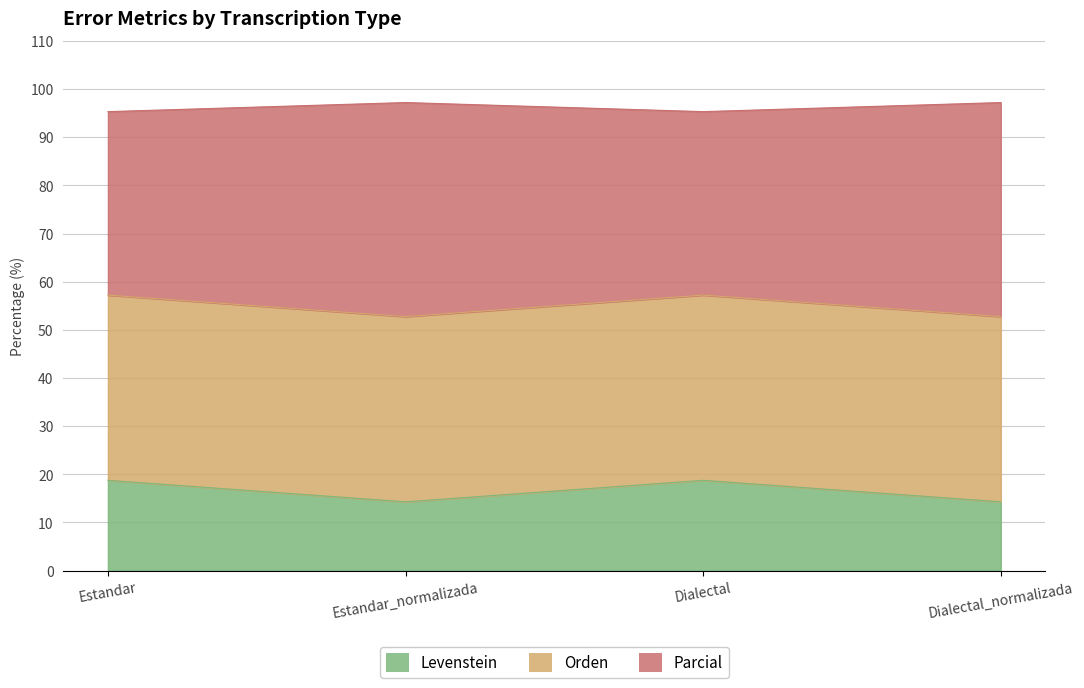

The Parcial series shows 17.8 at Estandar. True or false?

False